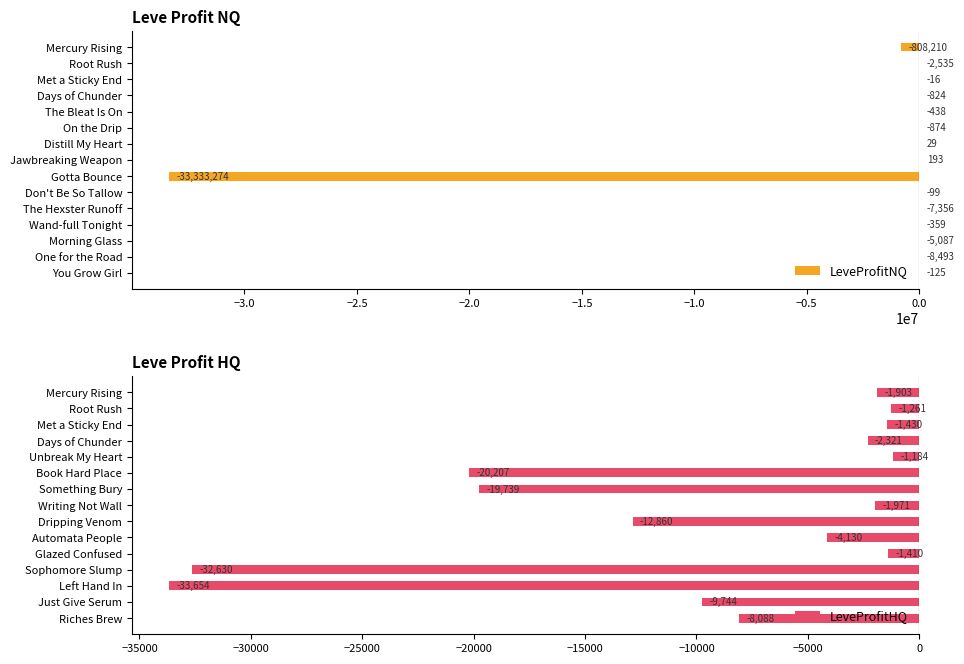

Is it true that LeveProfitNQ equals -8493.0 at One for the Road?

True